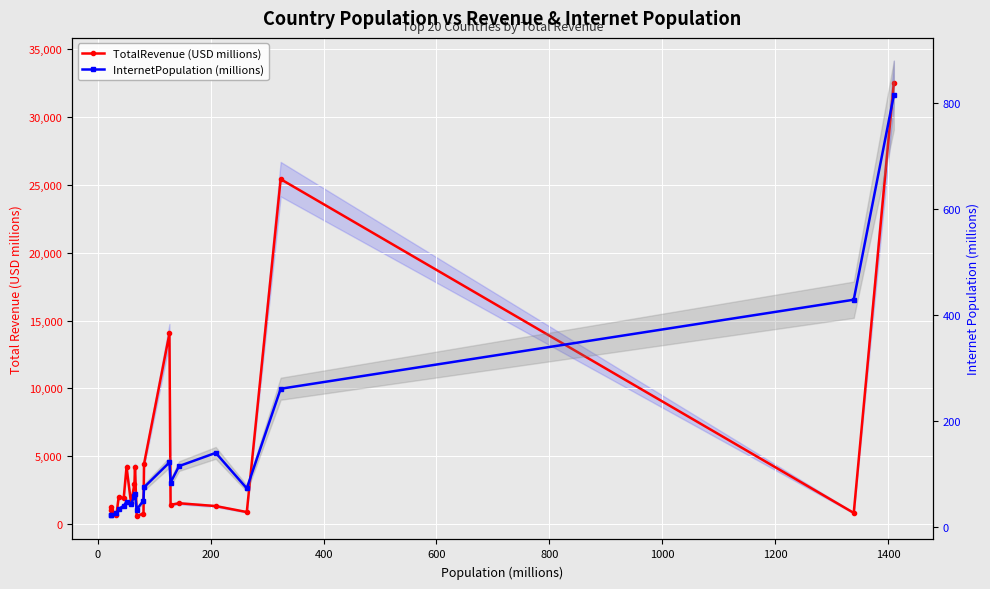

True or false: TotalRevenue (USD millions) and InternetPopulation (millions) intersect in this chart.

False